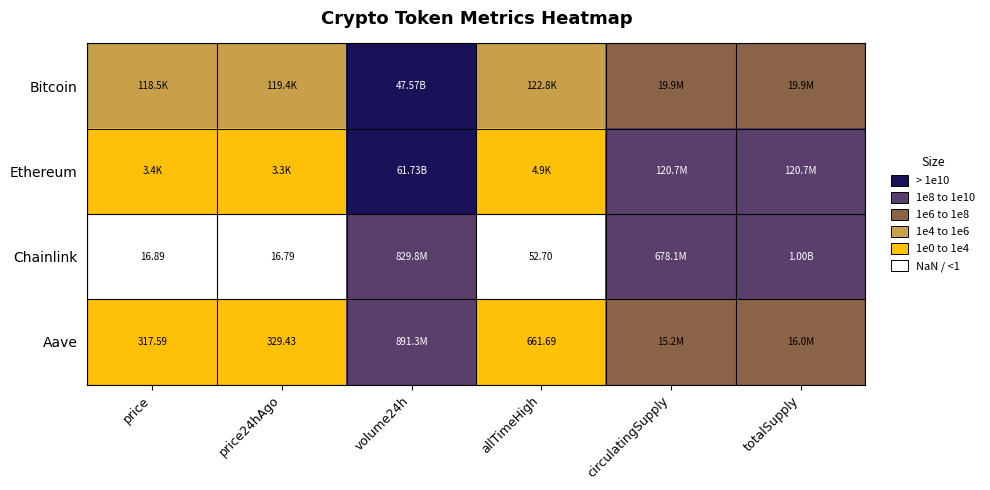

Between totalSupply and volume24h, which is larger?

volume24h